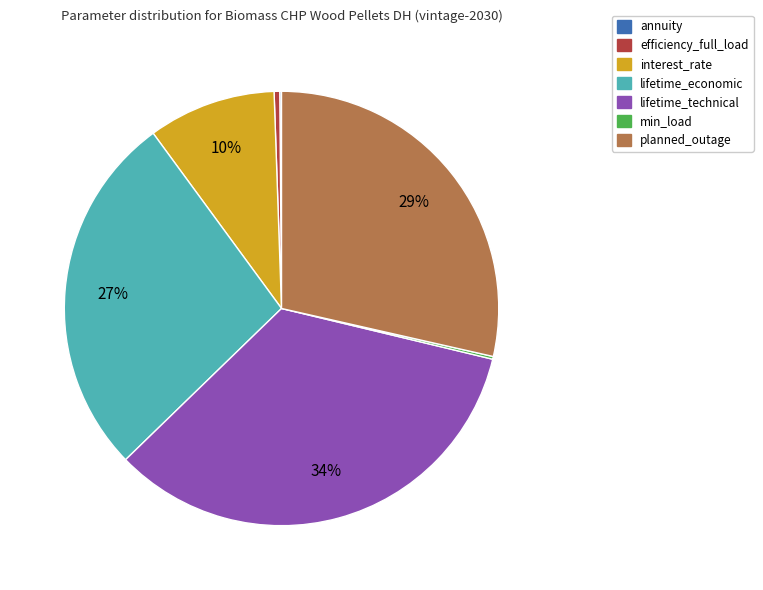

Between efficiency_full_load and interest_rate, which is larger?

interest_rate